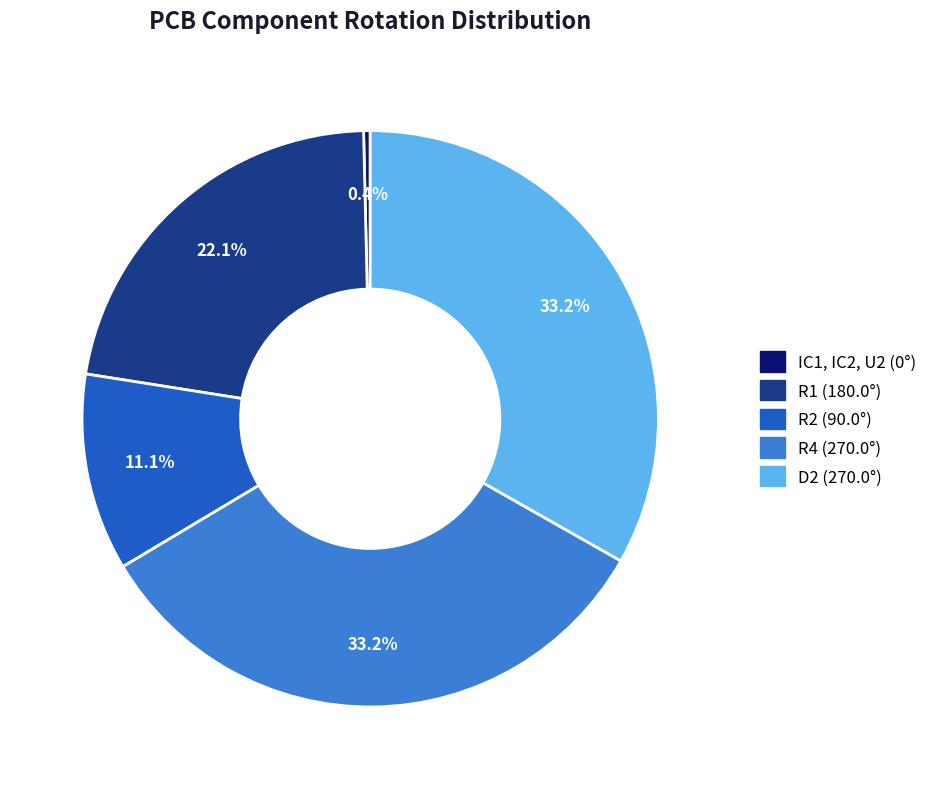

To the nearest percent, what is the average slice percentage?

20%